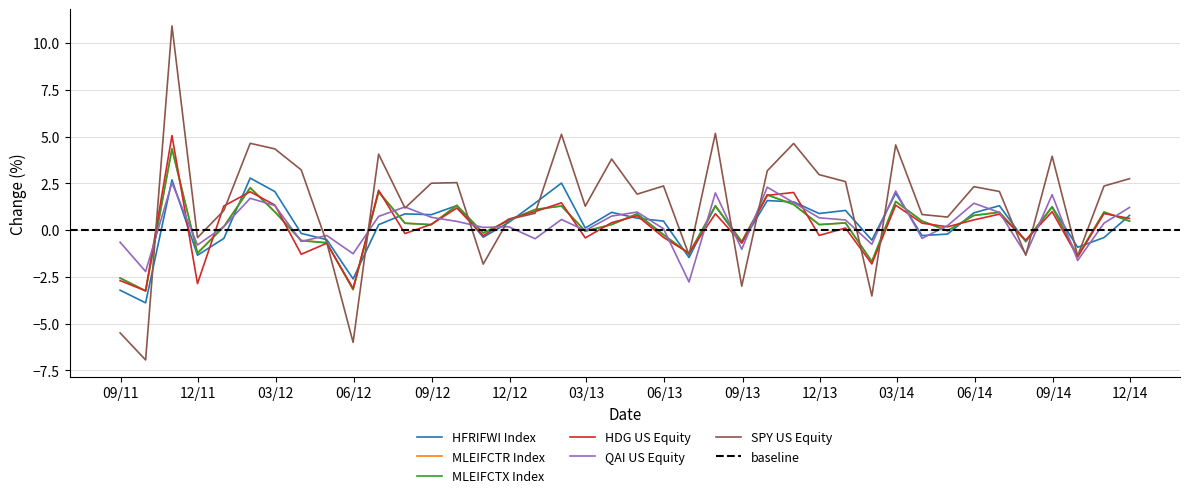

At how many categories does at least one series exceed 2?

21